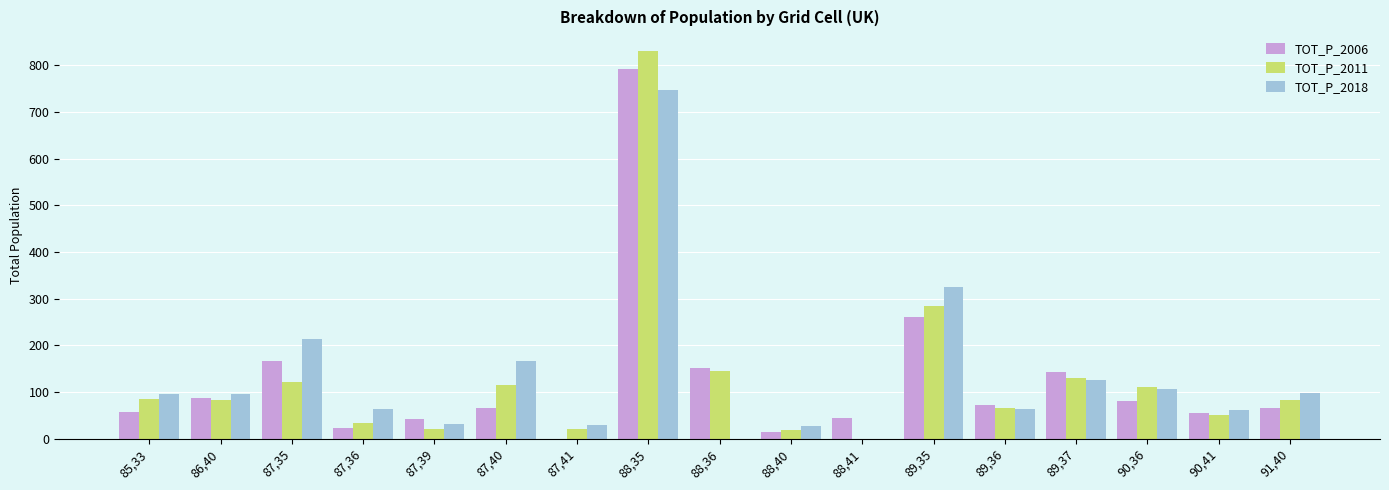

True or false: TOT_P_2018 has a value of 304 at 87,35.

False